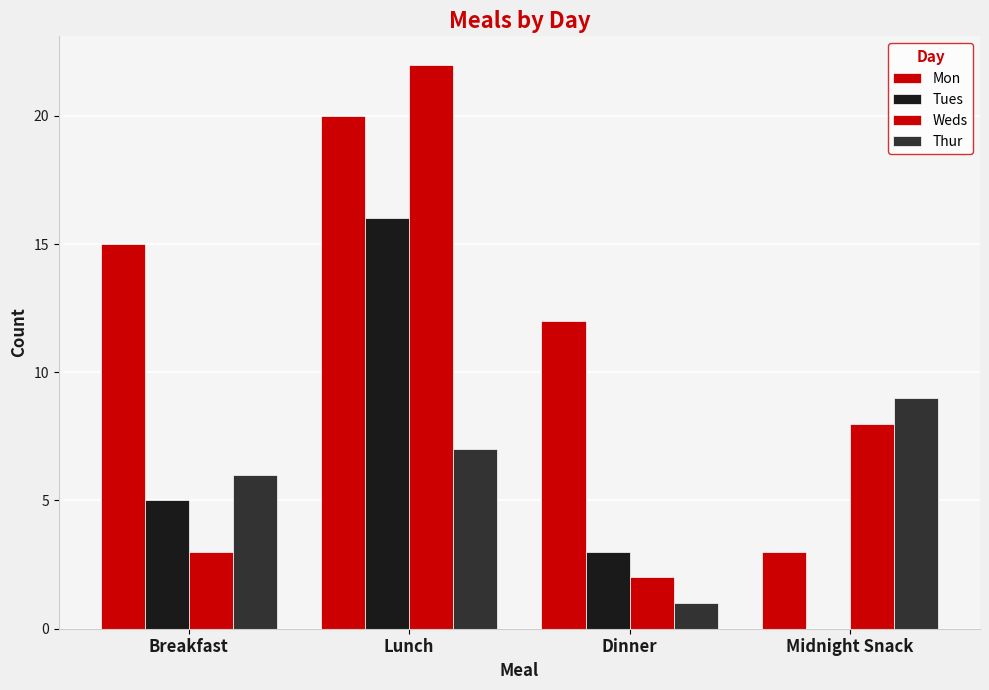

The value of Mon at Breakfast is 15. True or false?

True